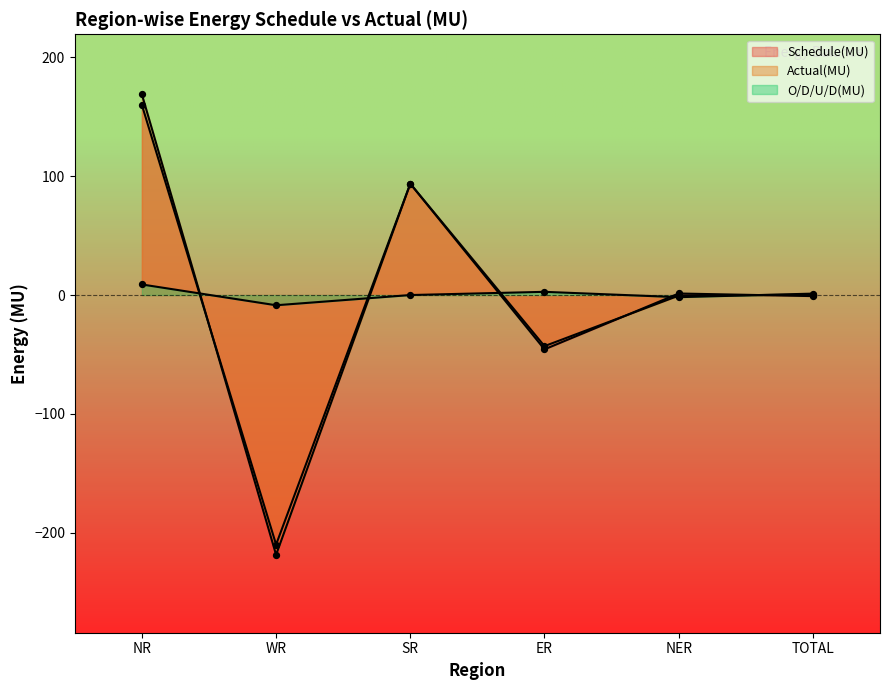

At which category is the sum across all series the highest?

NR